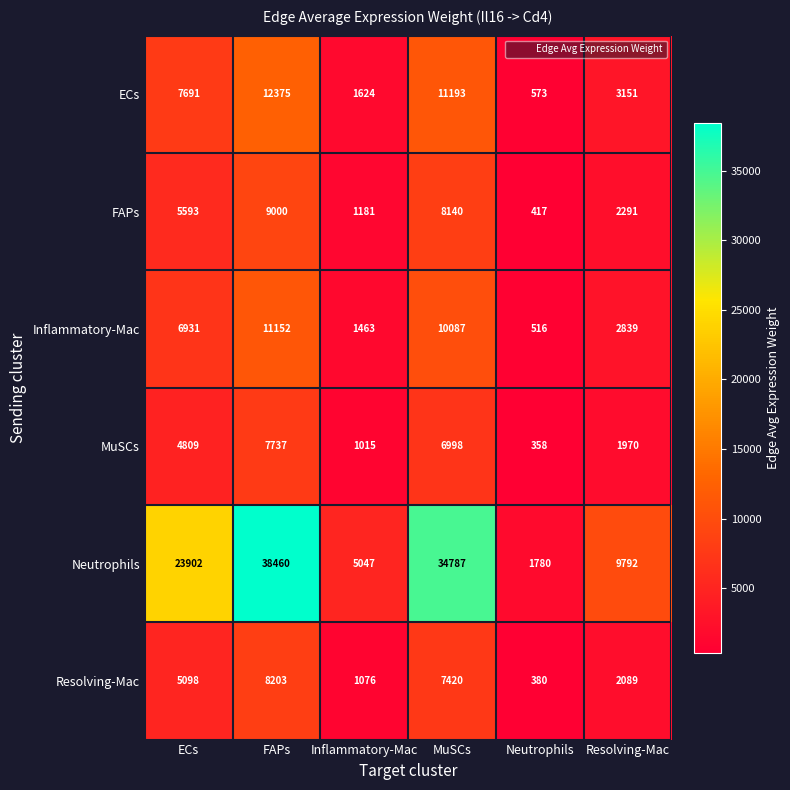

How many data points does each series have?

6